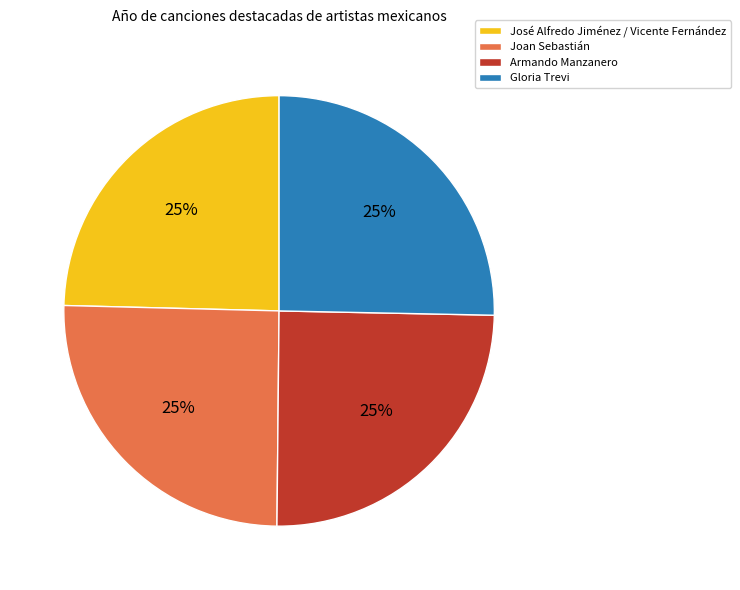

To the nearest percent, what is the average slice percentage?

25%